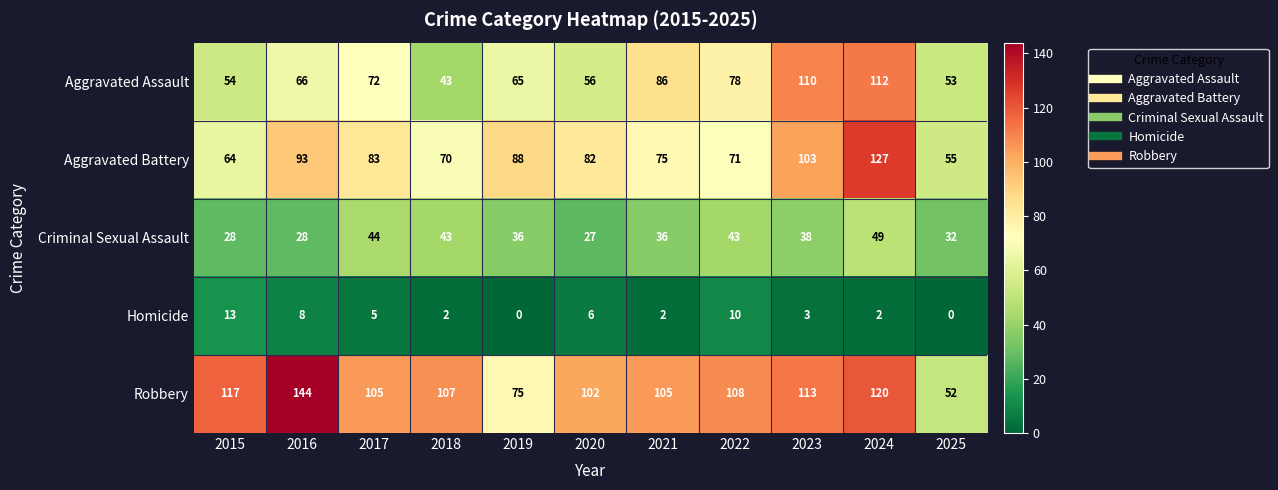

What value does the Robbery series have at 2015?

117